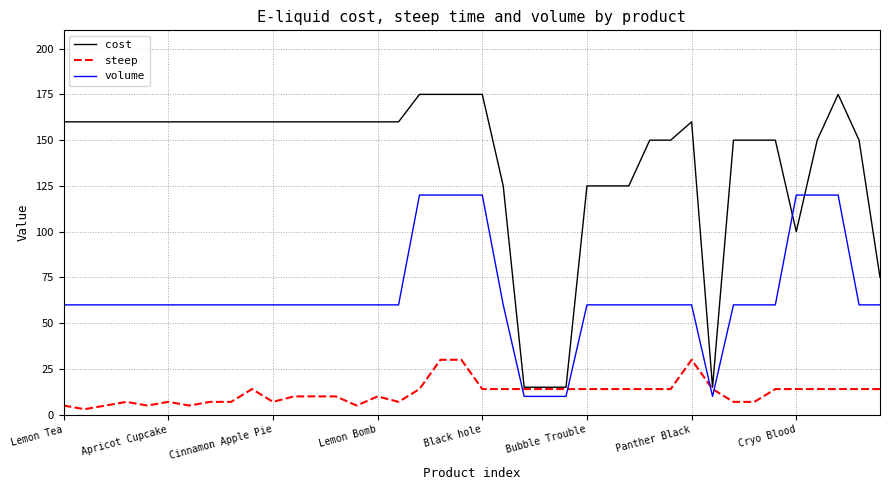

What is the maximum value for steep?

30